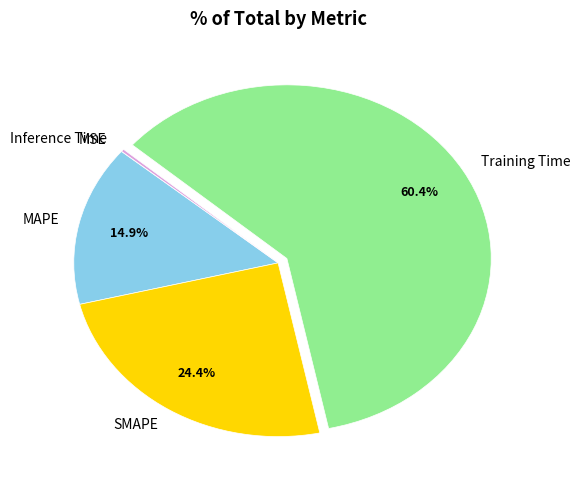

What percentage is NOT represented by SMAPE?

75.6%